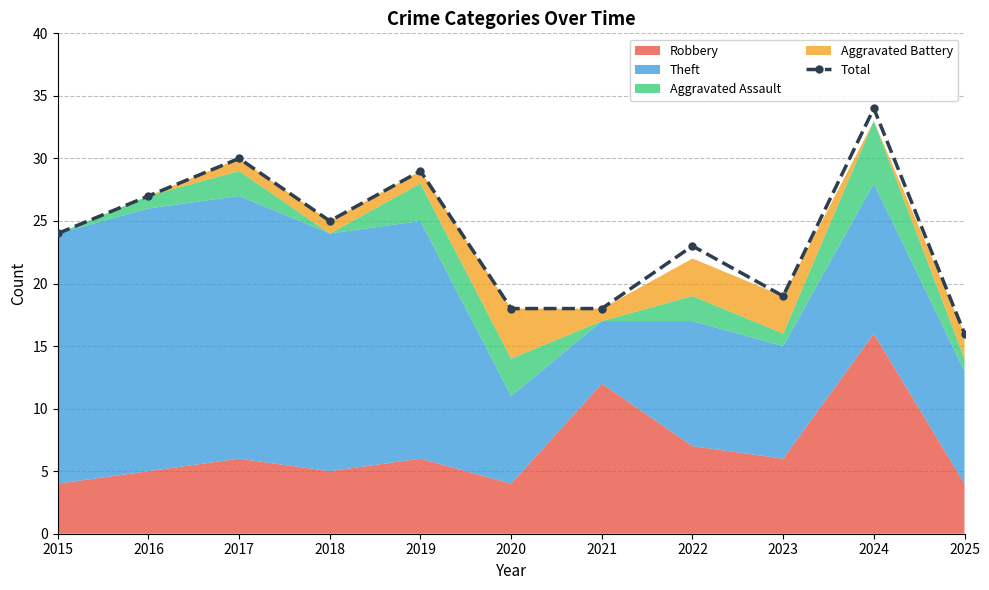

Reading left to right, list all the values displayed in this chart.

2015=24	2016=27	2017=30	2018=25	2019=29	2020=18	2021=18	2022=23	2023=19	2024=34	2025=16